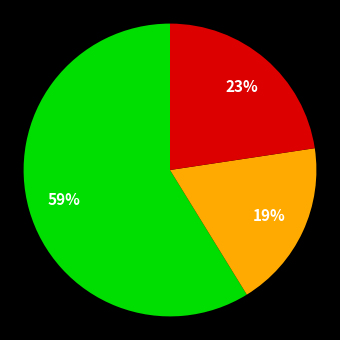

To the nearest percent, what is the average slice percentage?

33%